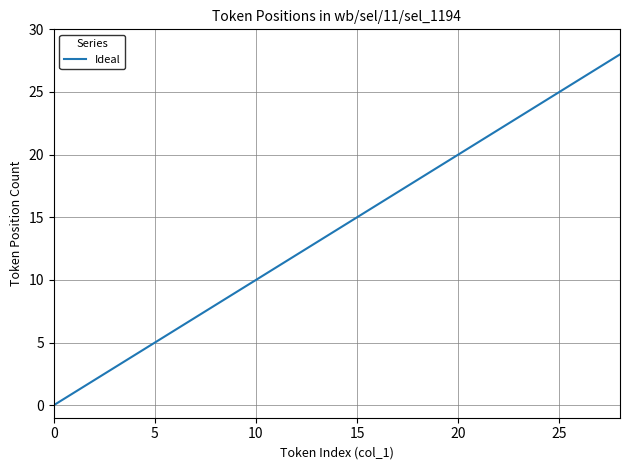

What is the difference between the maximum and minimum values?

28